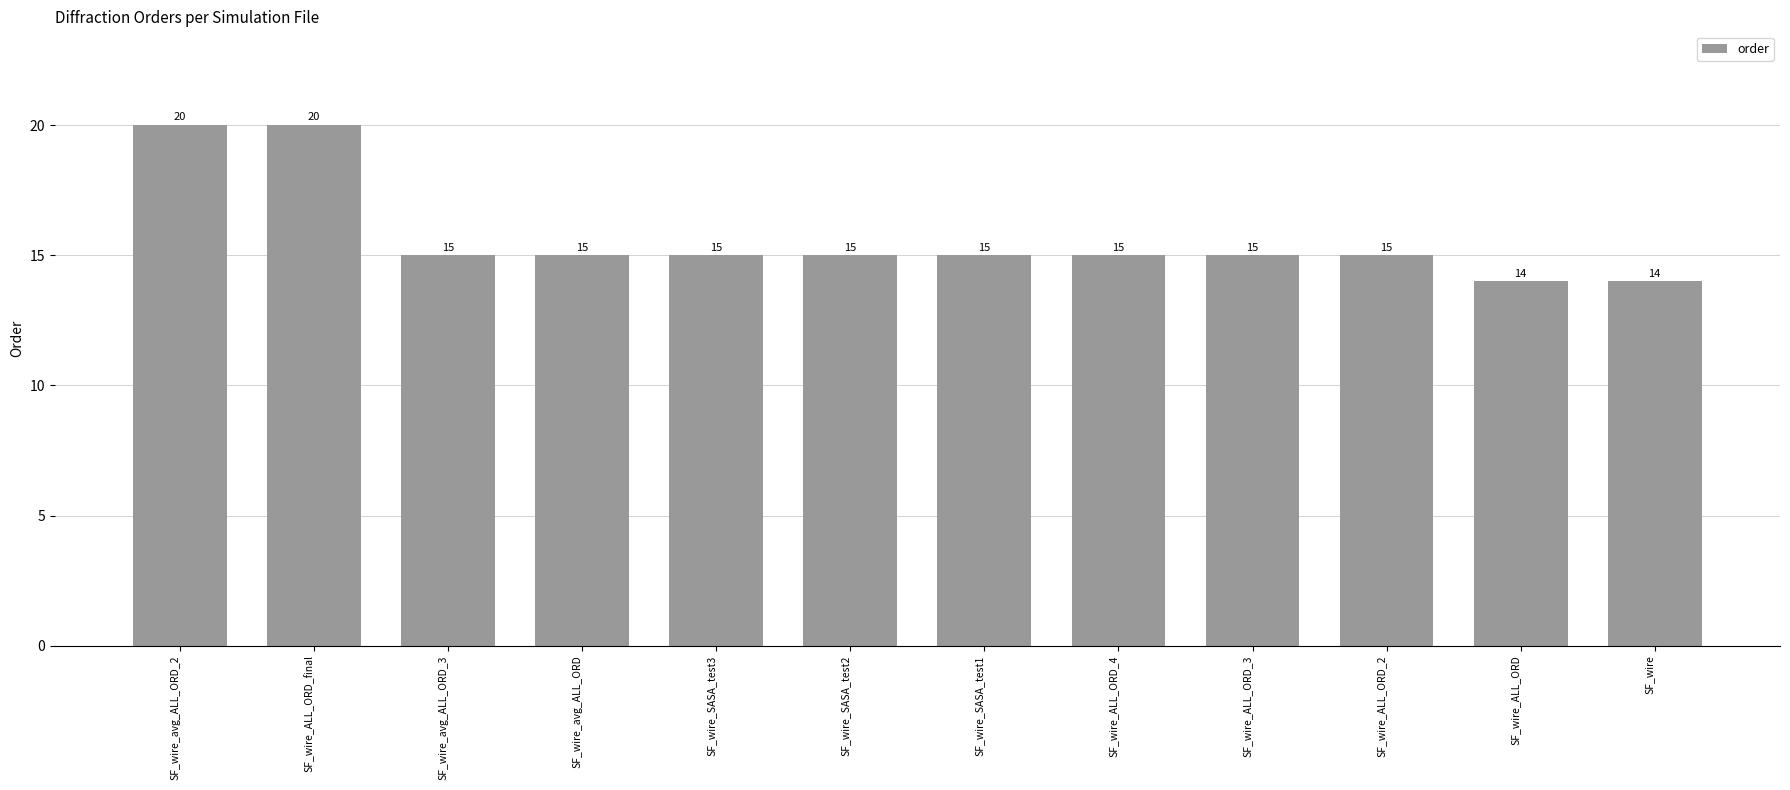

Count the number of categories in the chart.

12